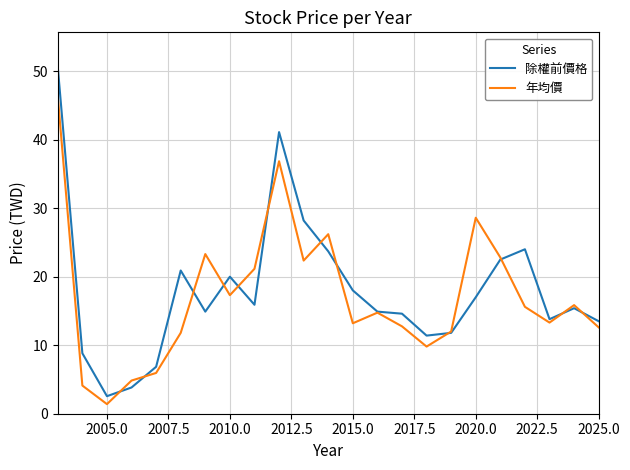

What is the difference between the second highest and second lowest values in the 除權前價格 series?

37.3